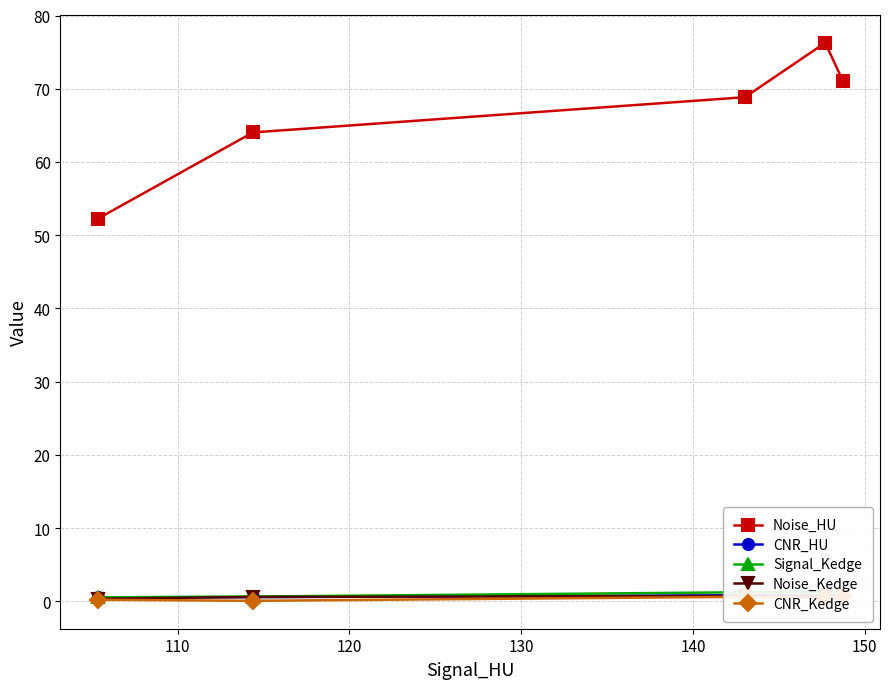

True or false: CNR_Kedge and Noise_HU cross at least once.

False